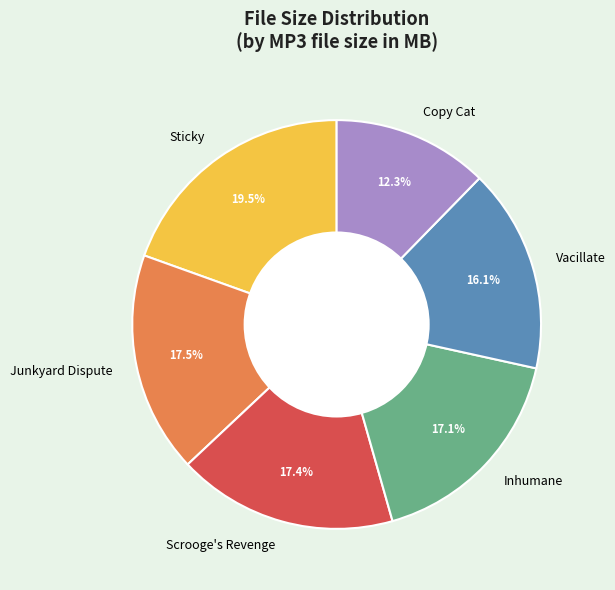

Is there any slice that represents more than half of the pie?

No